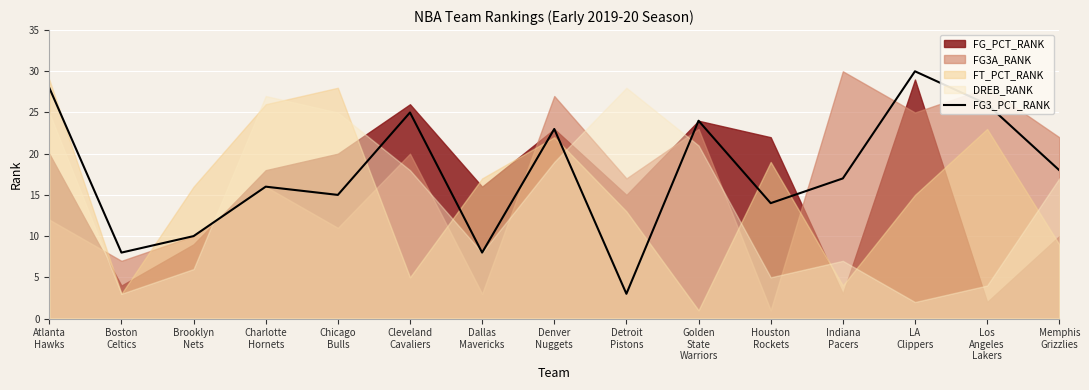

The chart shows a value of 30 at LA
Clippers. True or false?

True